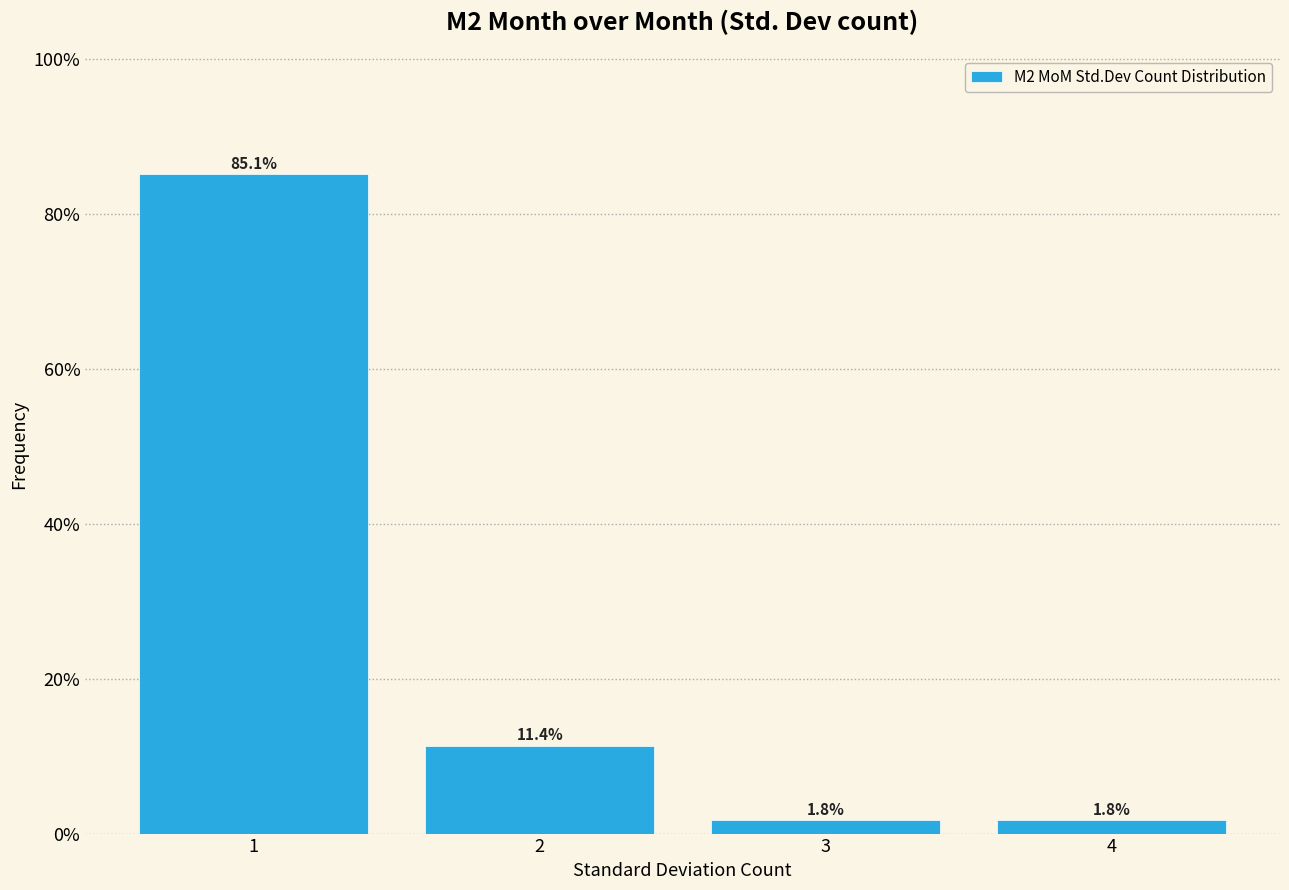

What is the height of the bar covering 1.5 to 2.5 on the x-axis?

11.4